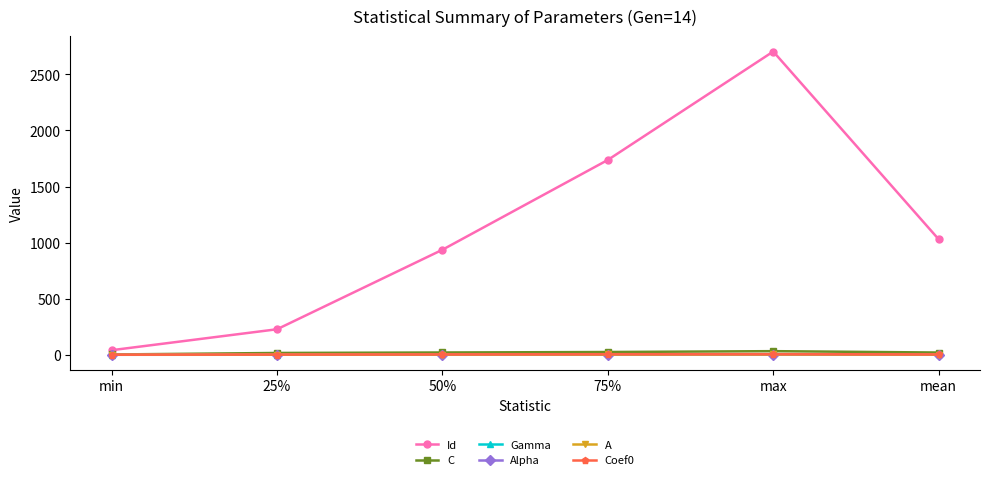

True or false: Gamma has a value of 0.0 at min.

True